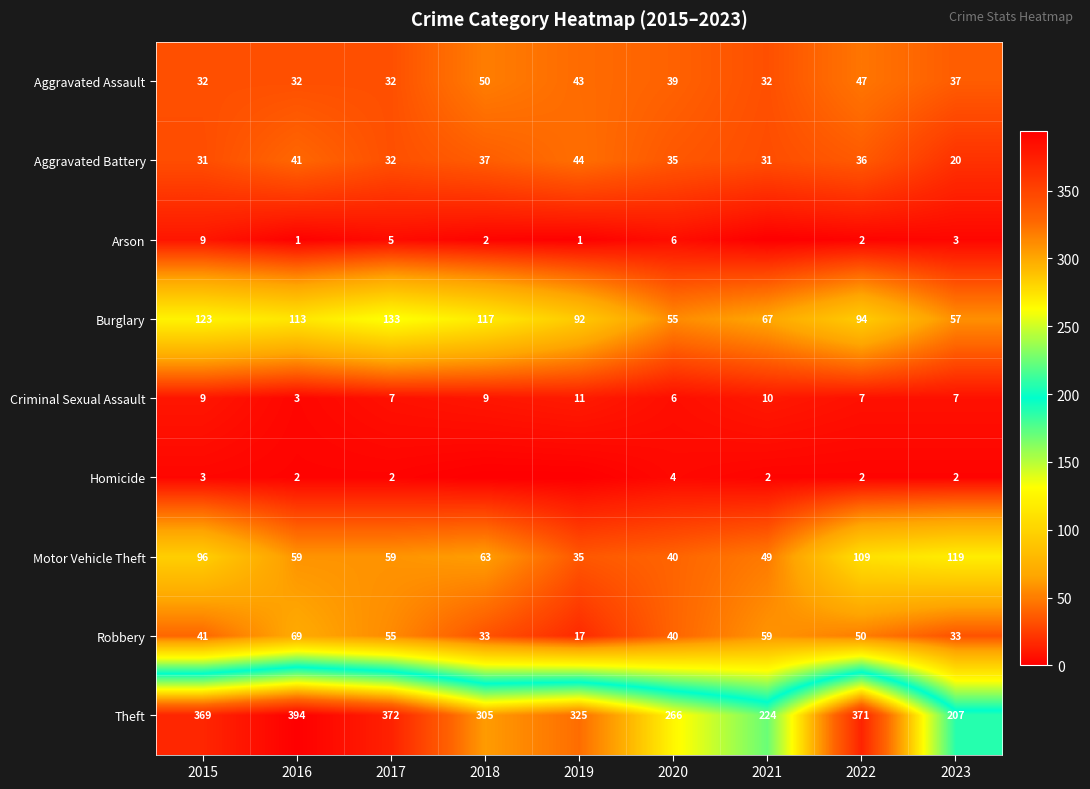

What is the highest value of the Aggravated Battery series?

44